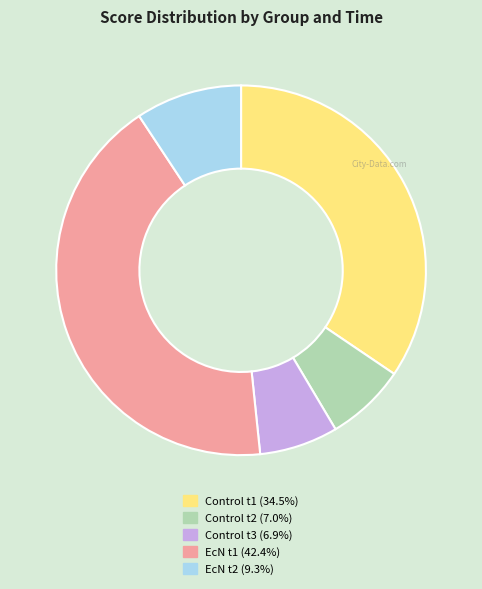

How many slices are in this pie chart?

5